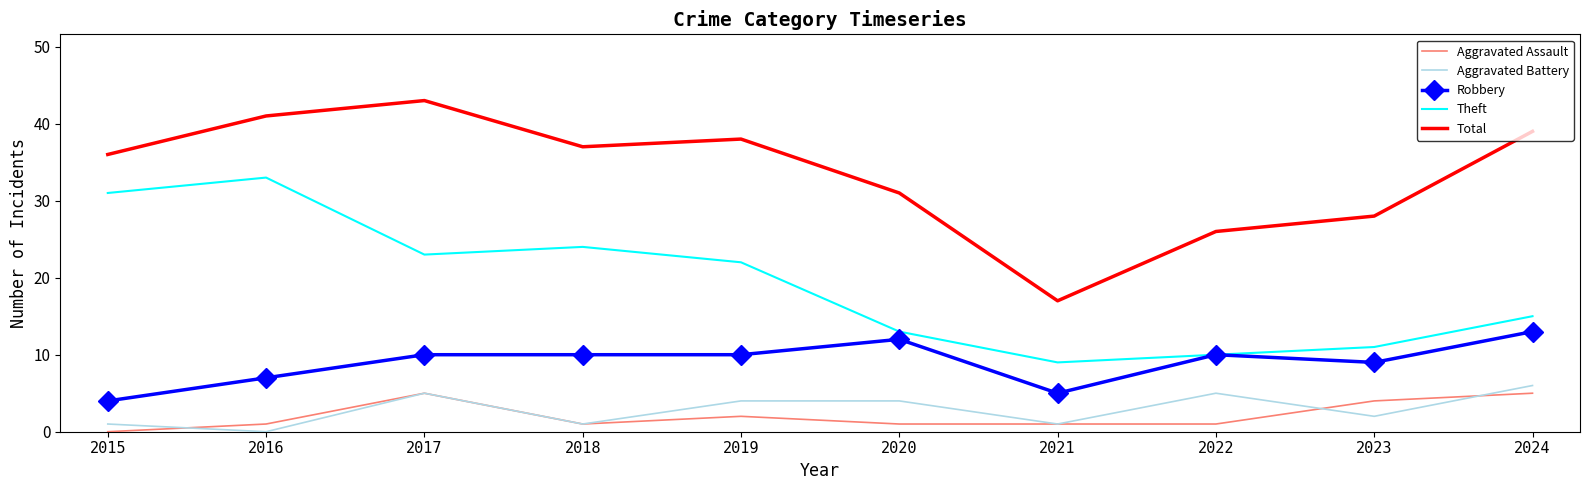

What is the greatest value displayed?

43